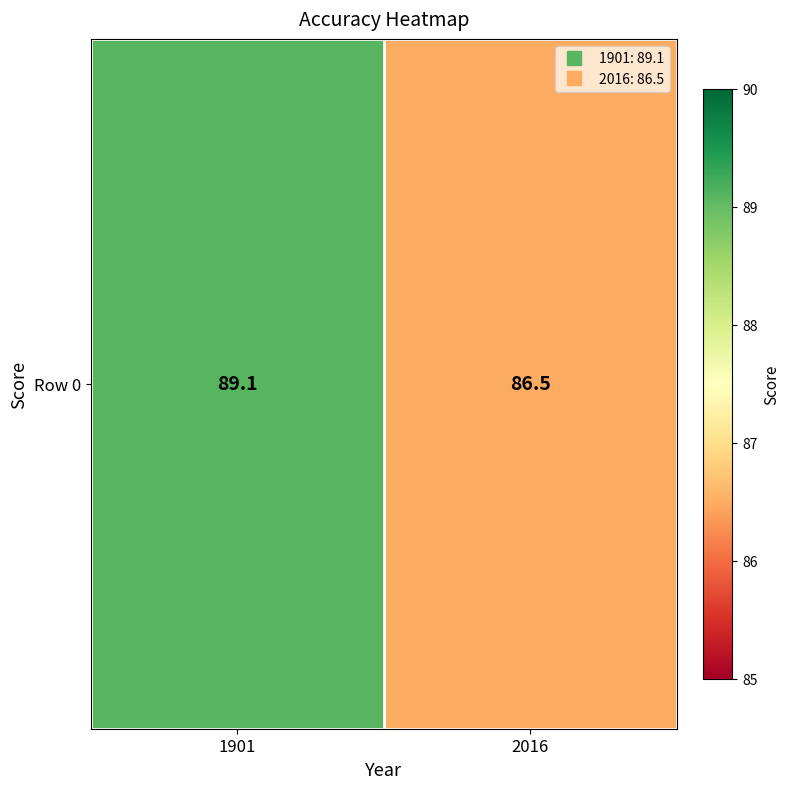

Rank the categories by value from highest to lowest.

1901, 2016